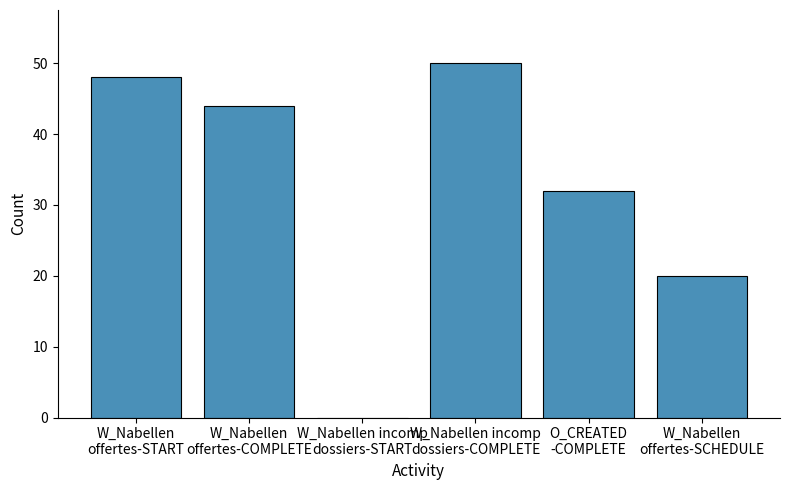

What is the sum of the values at W_Nabellen incomp
dossiers-COMPLETE and W_Nabellen
offertes-START?

98